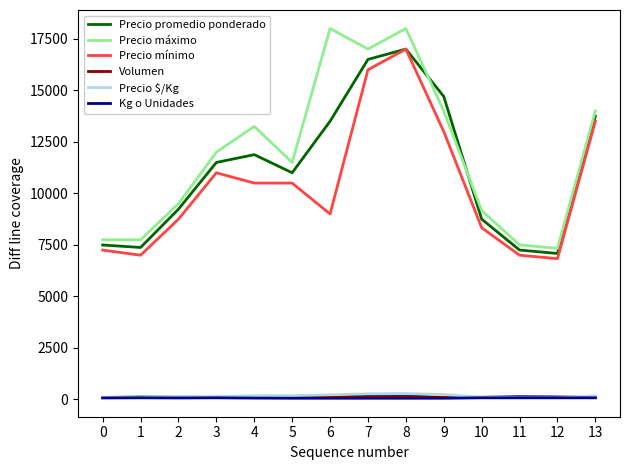

How many values in the Precio mínimo series are below 10500?

7